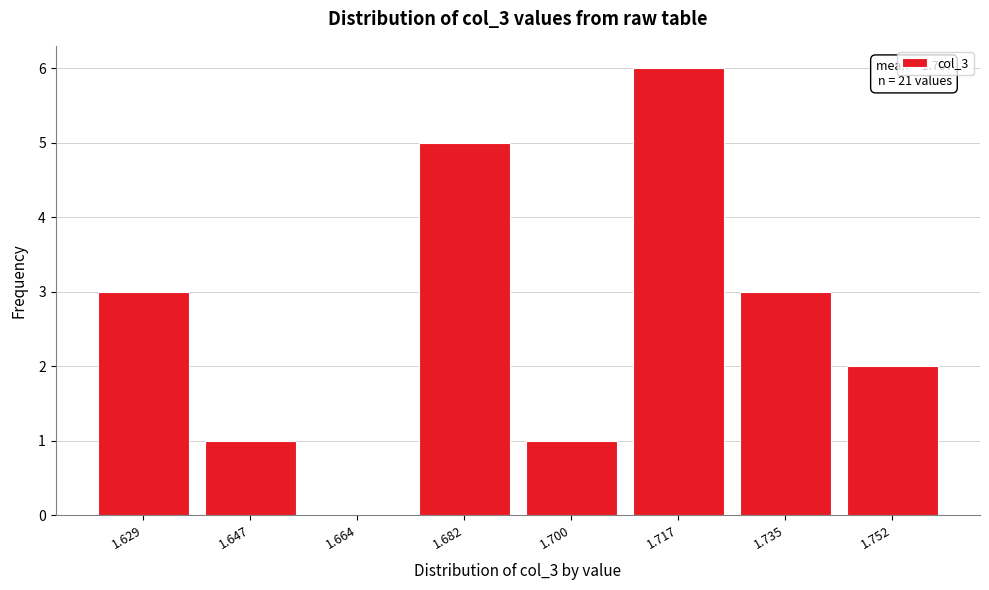

Reading left to right, transcribe all the data shown in this chart.

1.629=3	1.647=1	1.664=0	1.682=5	1.700=1	1.717=6	1.735=3	1.752=2